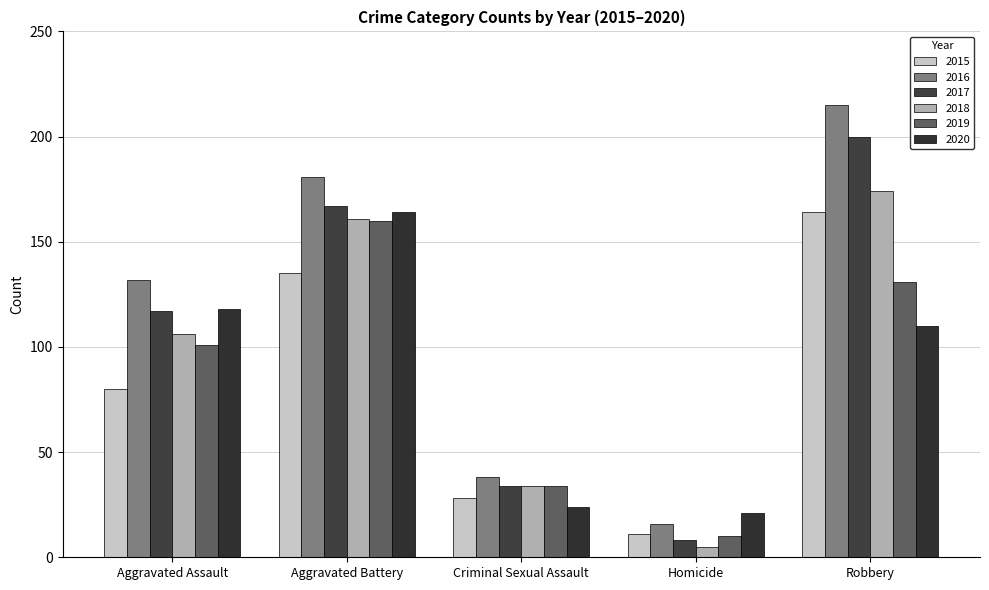

What is the greatest value displayed?

215